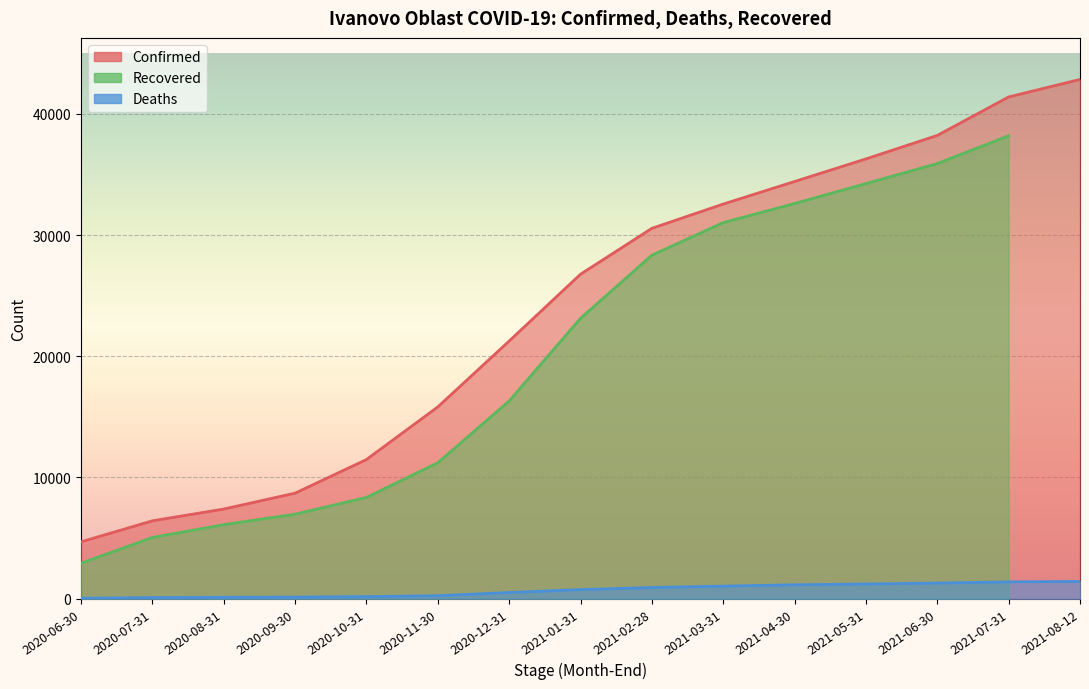

How many values in the Confirmed series exceed 26769?

7